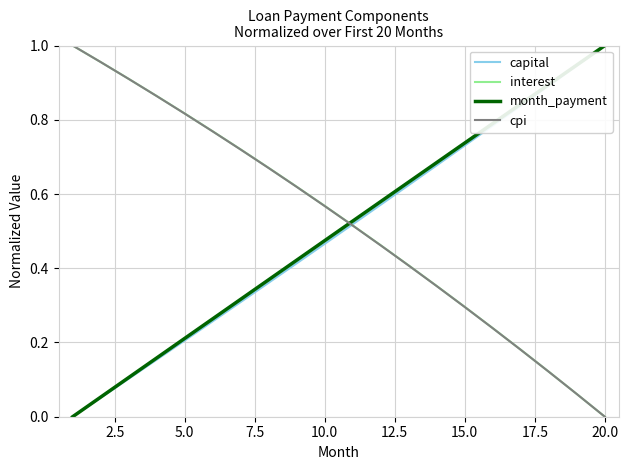

How many intersections are there between month_payment and interest?

1